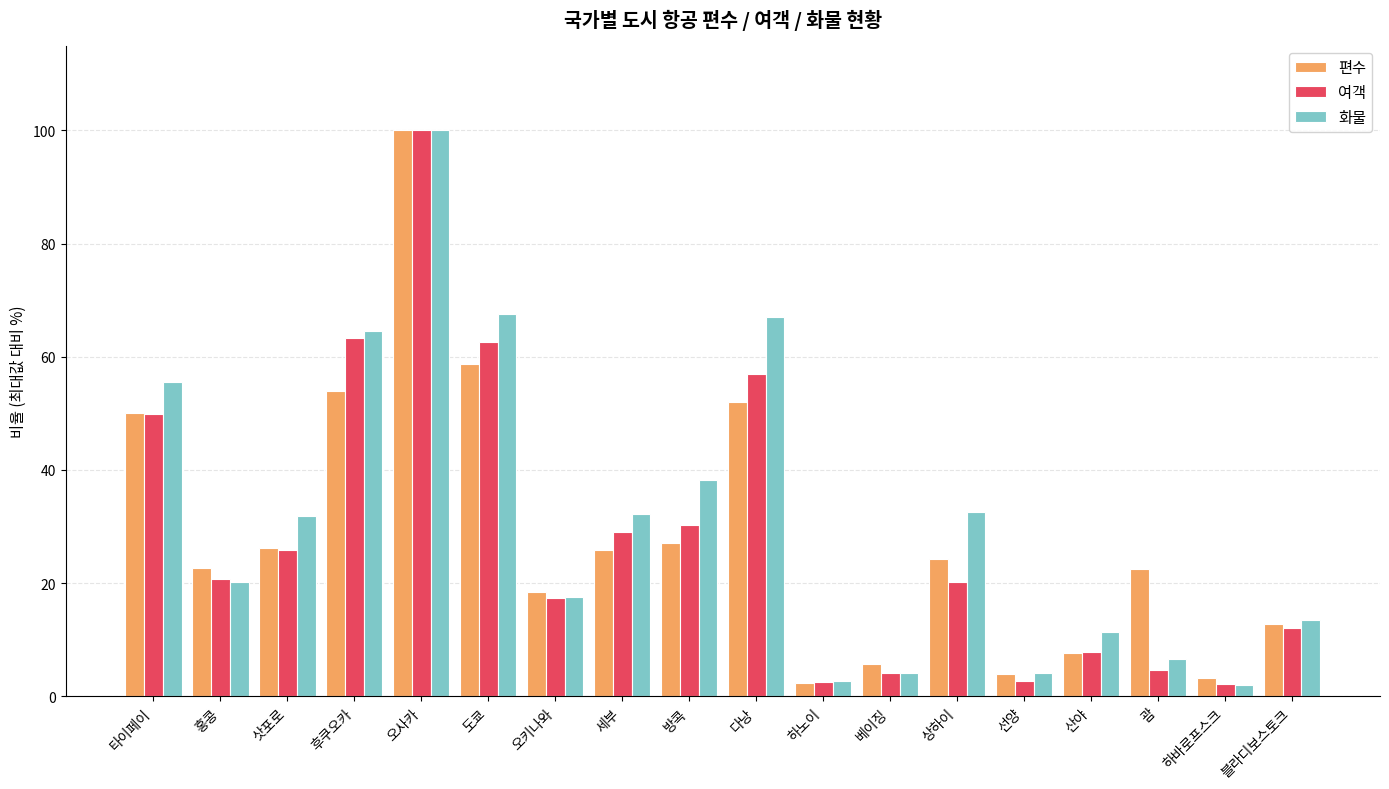

What is the difference between the maximum and minimum values in the 편수 series?

97.6